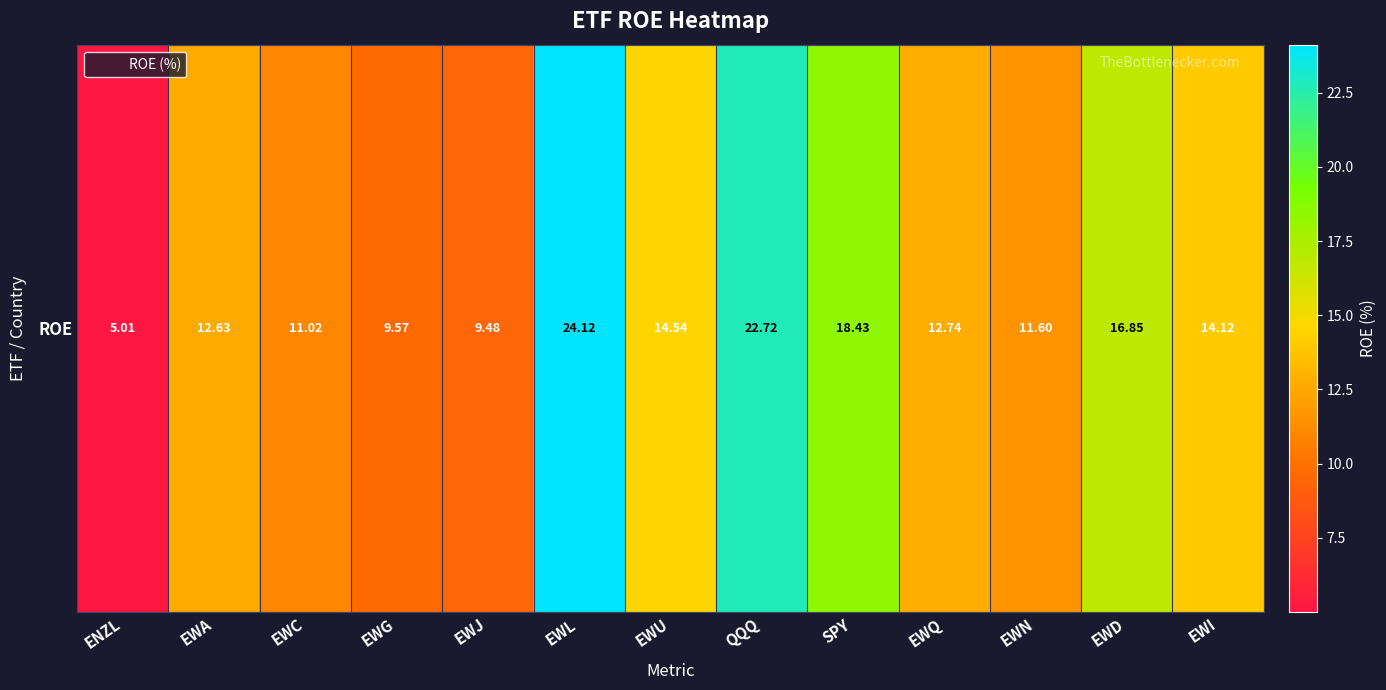

Between EWN and EWD, which is larger?

EWD